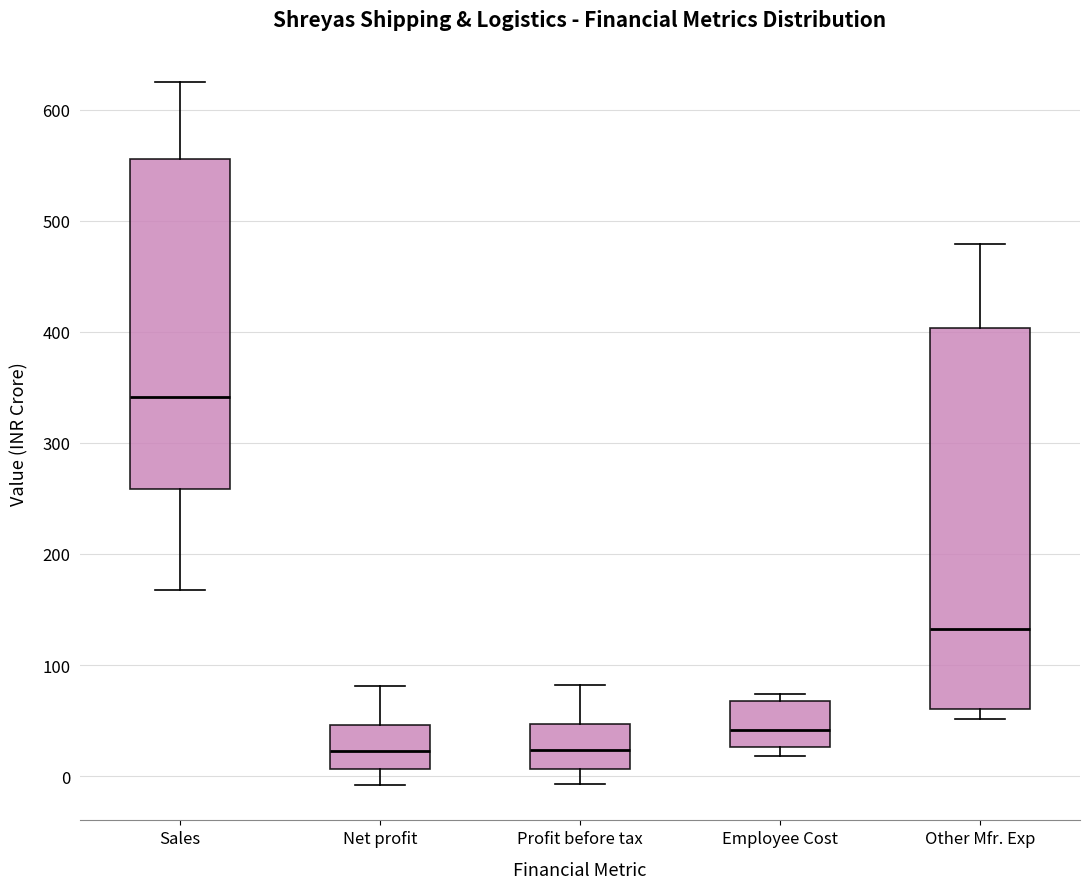

Reading left to right, read every box against the y-axis: the position of its median line, the range the box covers, and the ends of its whiskers. The values are not printed on the chart, so give them approximately, as read against the axis.

Sales: median 340, box 260 to 560, whiskers 170 to 620
Net profit: median 20, box 10 to 50, whiskers -10 to 80
Profit before tax: median 20, box 10 to 50, whiskers -10 to 80
Employee Cost: median 40, box 30 to 70, whiskers 20 to 70 (just above the box's upper edge)
Other Mfr. Exp: median 130, box 60 to 400, whiskers 50 to 480